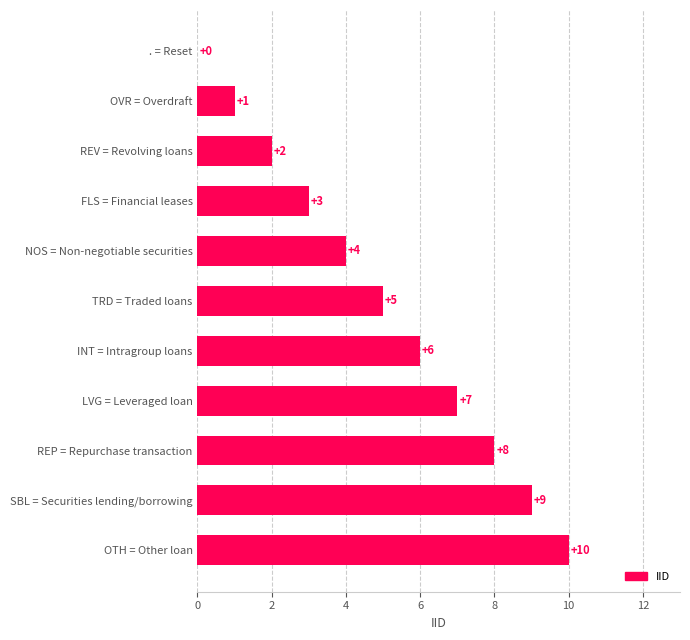

How many series are shown in this chart?

1